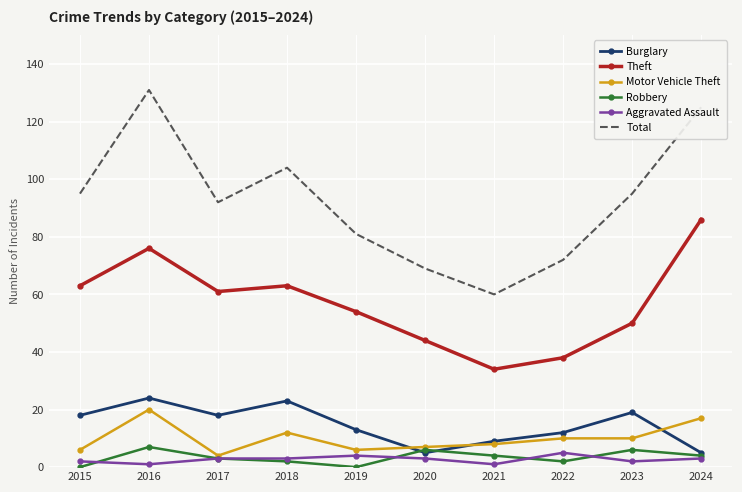

Which series has the largest total across all categories?

Total